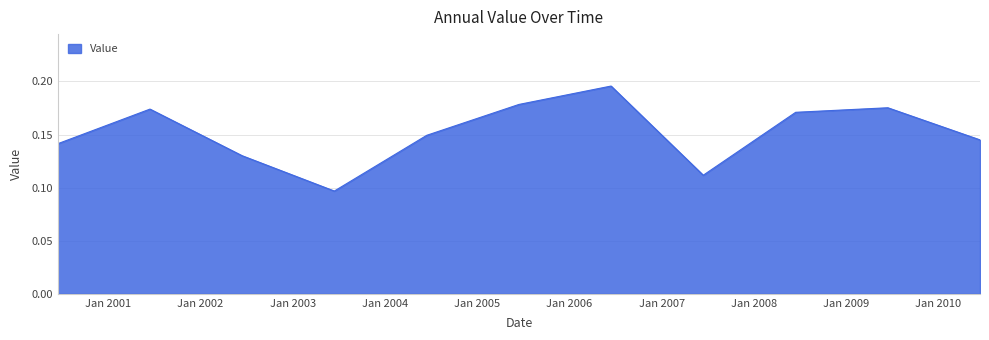

Reading right to left, transcribe all the data shown in this chart.

2010-06-15=0.1	2009-06-15=0.2	2008-06-15=0.2	2007-06-15=0.1	2006-06-15=0.2	2005-06-15=0.2	2004-06-15=0.1	2003-06-15=0.1	2002-06-15=0.1	2001-06-15=0.2	2000-06-15=0.1